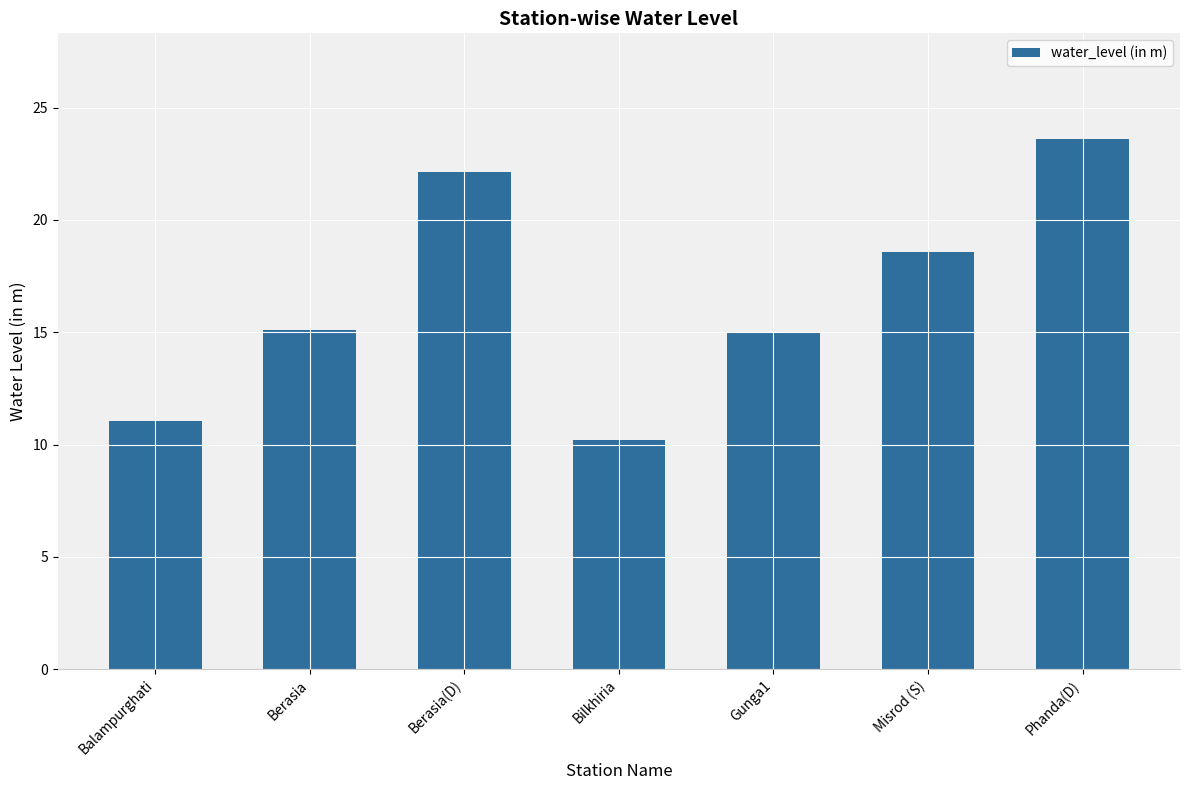

What is the change in value from Berasia to Phanda(D)?

+8.5